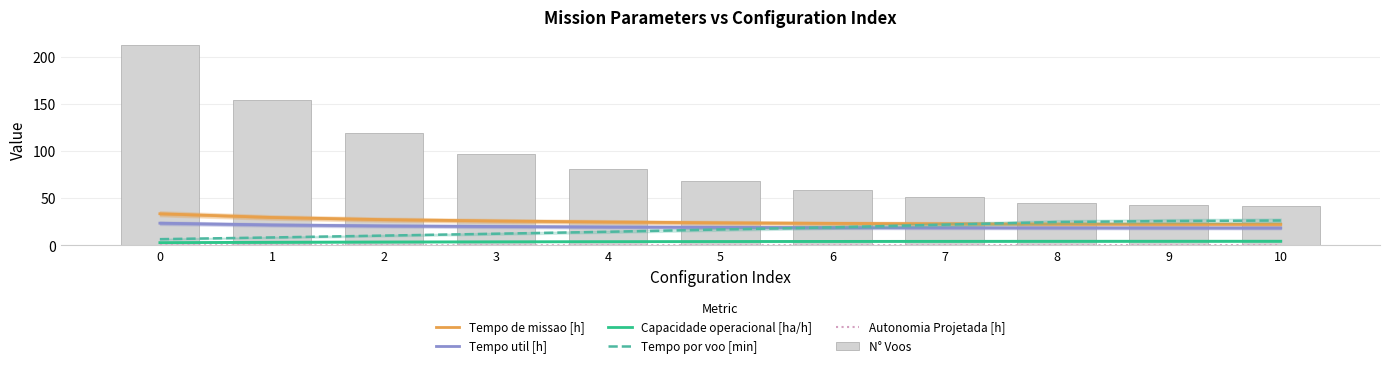

Reading left to right, extract all data points from this chart.

Tempo de missao [h]: 0=33.6	1=29.6	2=27.3	3=25.9	4=24.9	5=24.0	6=23.4	7=22.9	8=22.6	9=22.5	10=22.4
Tempo util [h]: 0=23.6	1=21.8	2=20.7	3=20.1	4=19.6	5=19.2	6=18.9	7=18.7	8=18.6	9=18.5	10=18.5
Capacidade operacional [ha/h]: 0=3.0	1=3.4	2=3.7	3=3.9	4=4.0	5=4.2	6=4.3	7=4.4	8=4.4	9=4.4	10=4.5
Tempo por voo [min]: 0=6.6	1=8.5	2=10.4	3=12.4	4=14.5	5=16.9	6=19.2	7=22.0	8=24.8	9=25.9	10=26.4
Autonomia Projetada [h]: 0=0.1	1=0.1	2=0.1	3=0.2	4=0.2	5=0.2	6=0.2	7=0.3	8=0.3	9=0.3	10=0.3
N° Voos: 0=213.0	1=154.0	2=119.0	3=97.0	4=81.0	5=68.0	6=59.0	7=51.0	8=45.0	9=43.0	10=42.0